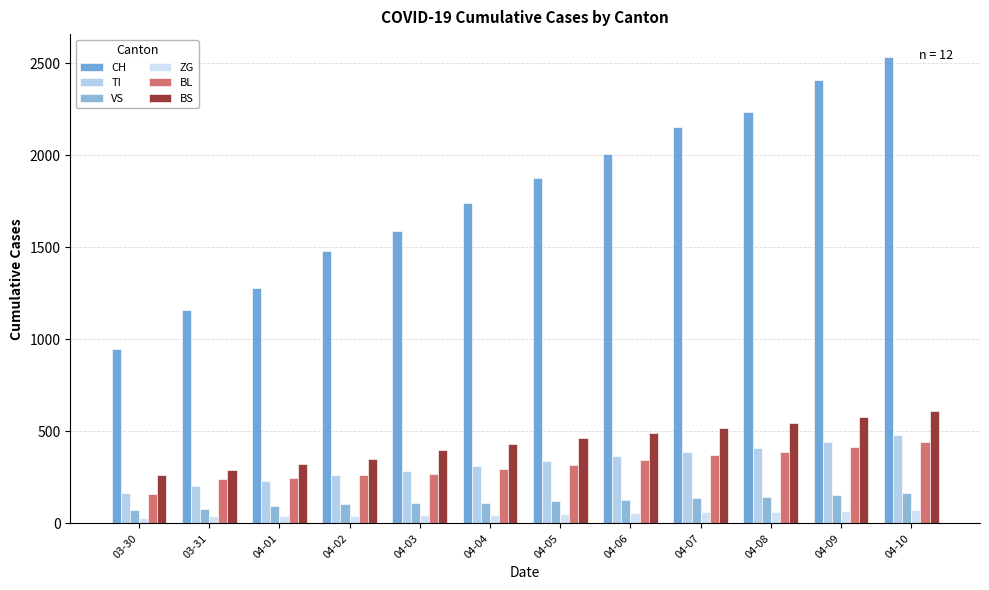

Does the chart contain any negative values?

No